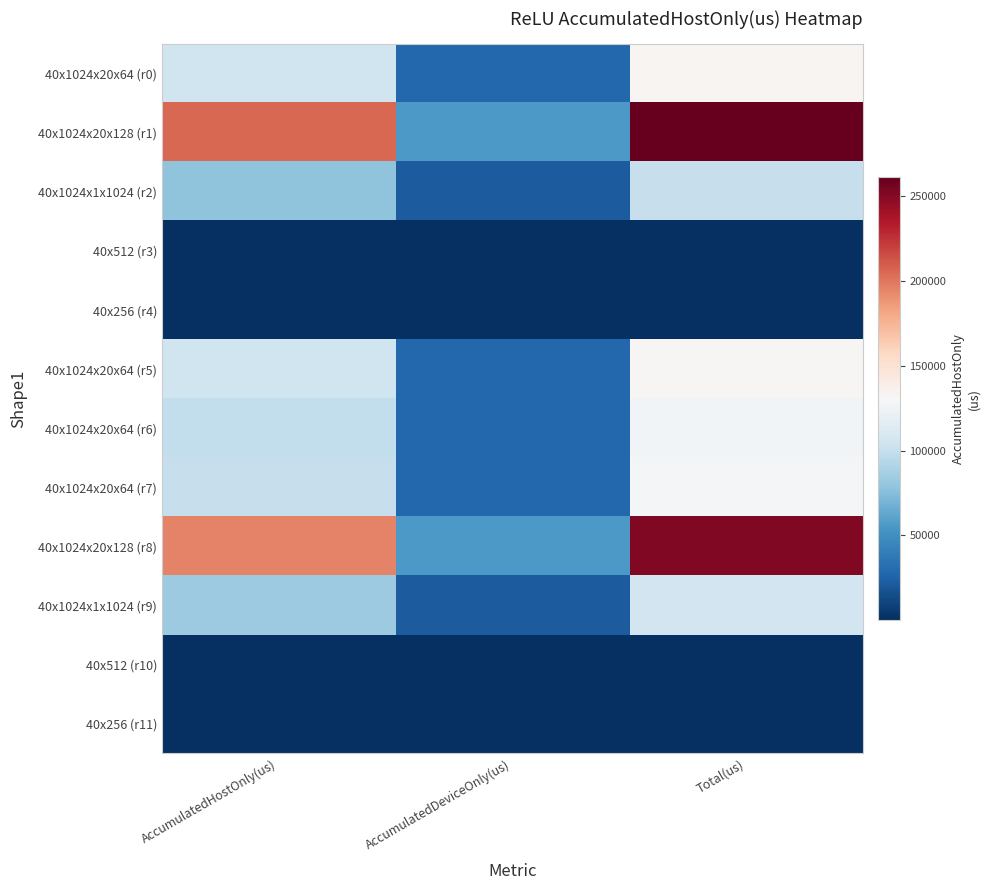

What is the difference between the highest and lowest values at AccumulatedHostOnly(us)?

204644.2